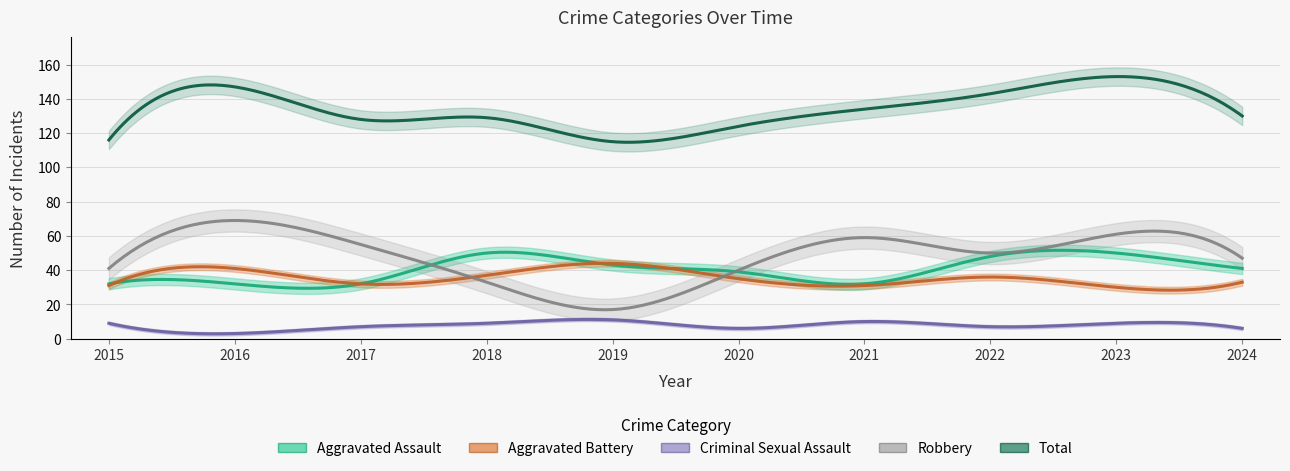

At which category does Total reach its first local valley?

2017